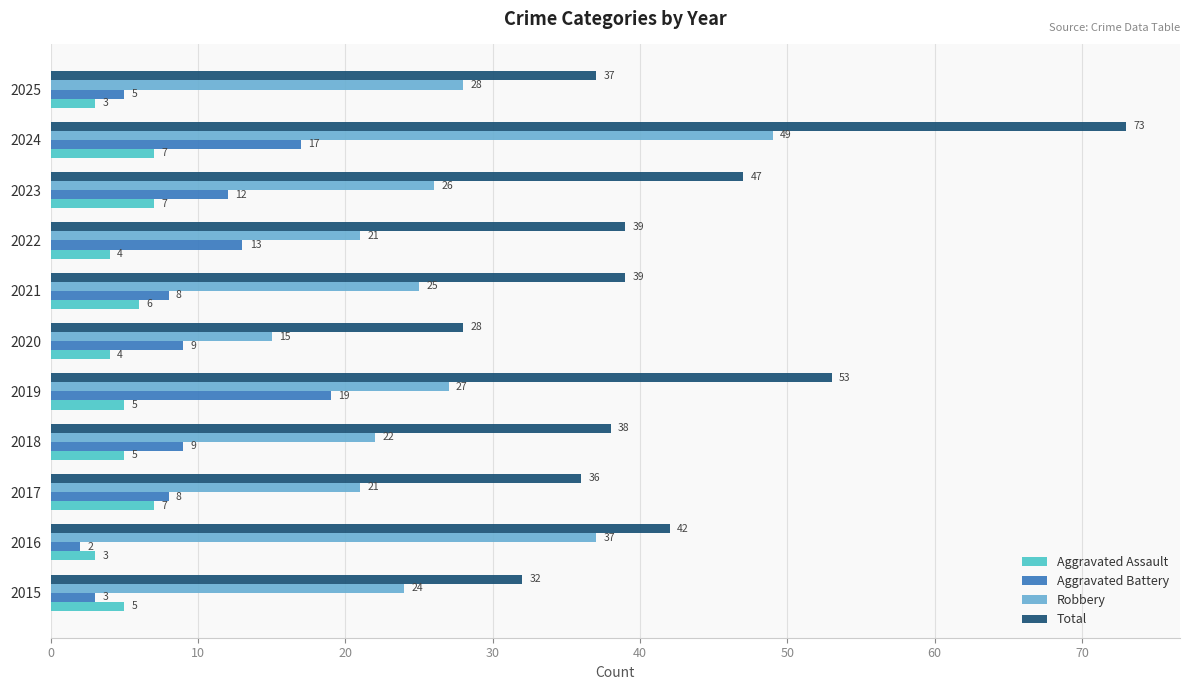

What is the average value of the Robbery series?

27